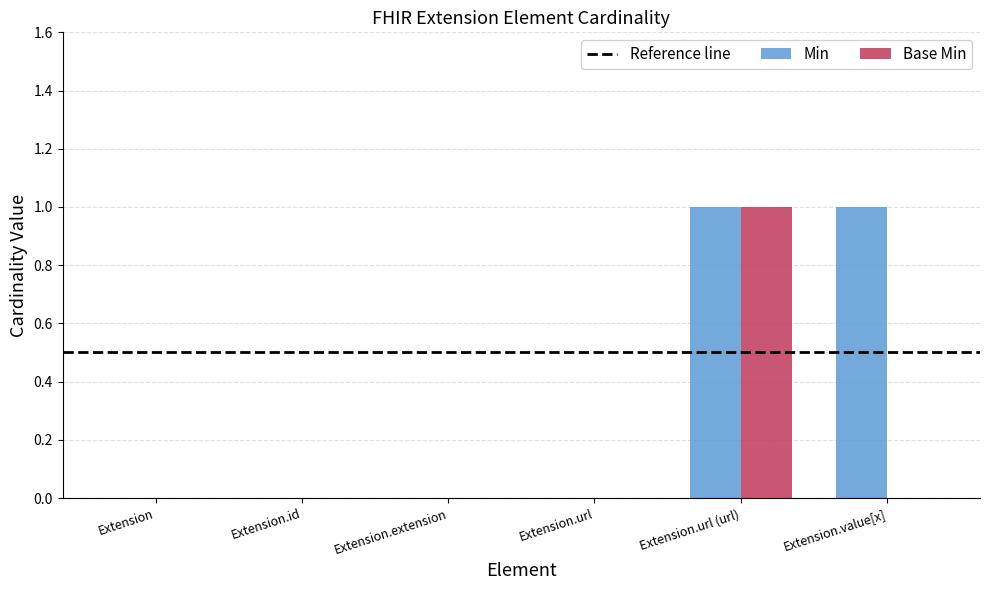

True or false: Base Min has a value of 1 at Extension.url (url).

True